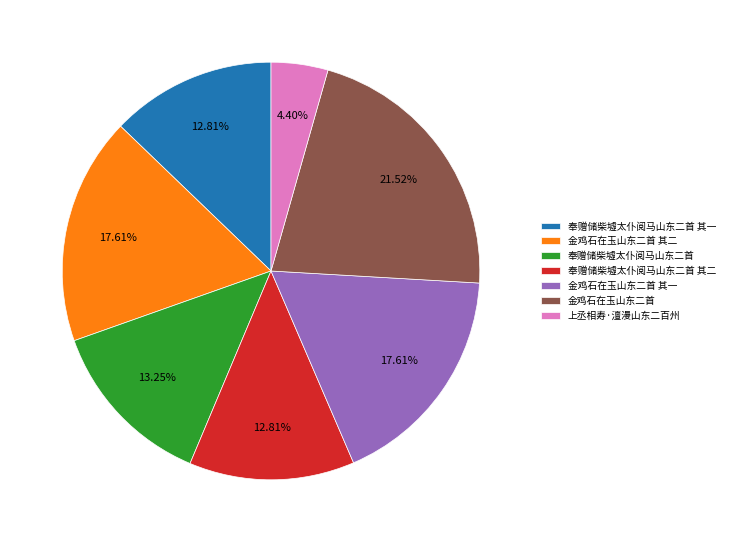

Is it true that 金鸡石在玉山东二首 is 11% of the pie?

False